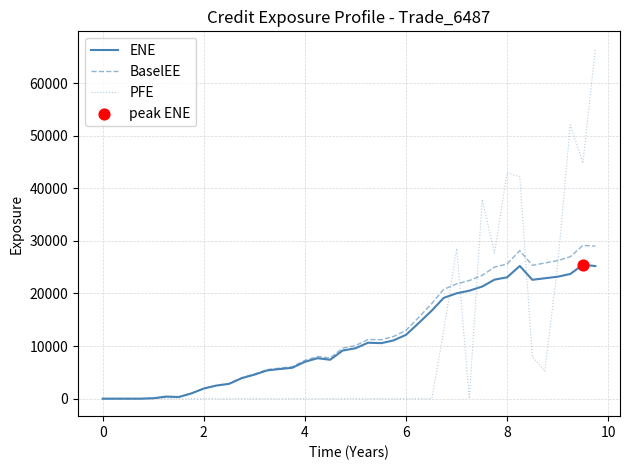

What is the maximum value shown in the chart?

66520.6